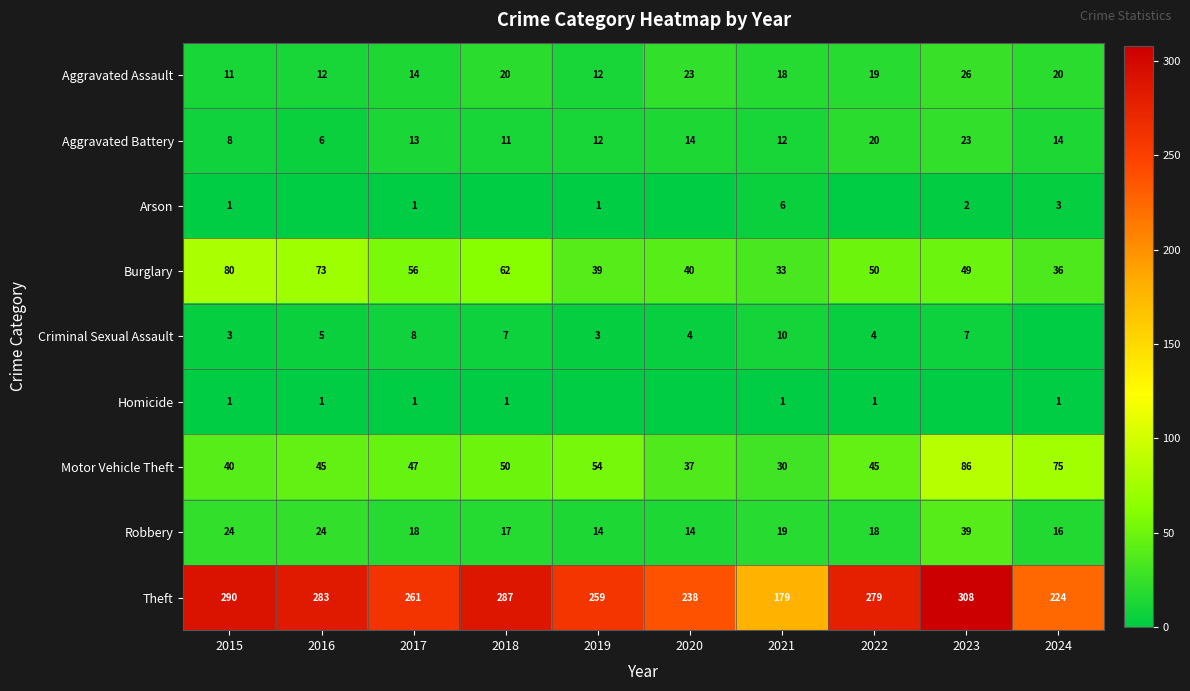

What is the difference between the maximum and minimum values in the Robbery series?

25